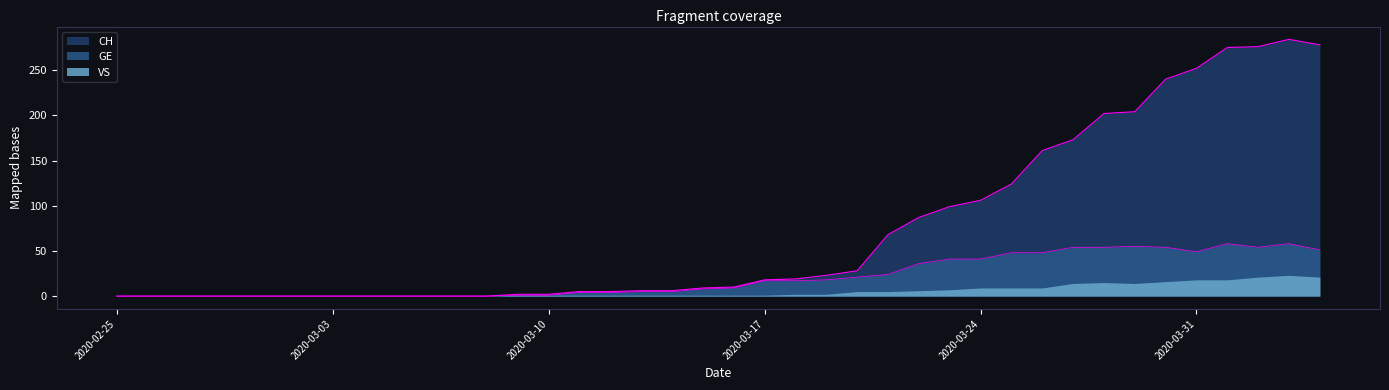

Where does the CH series first go above 10?

2020-03-17